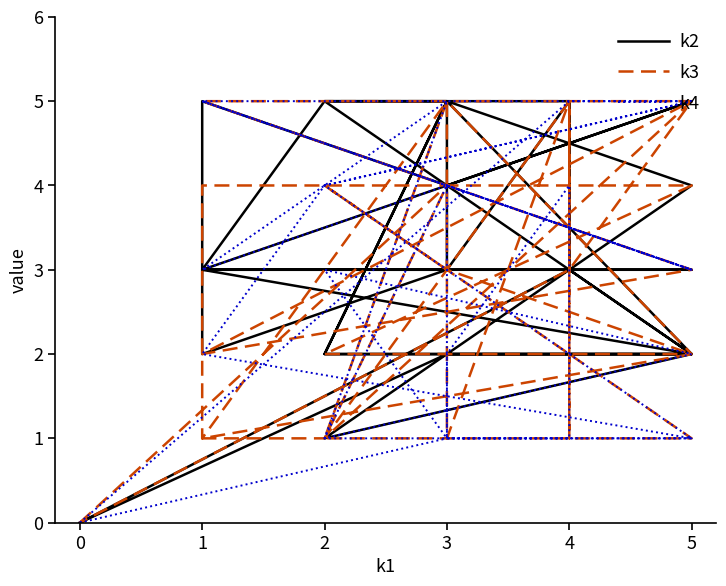

Does the chart have visible grid lines?

No